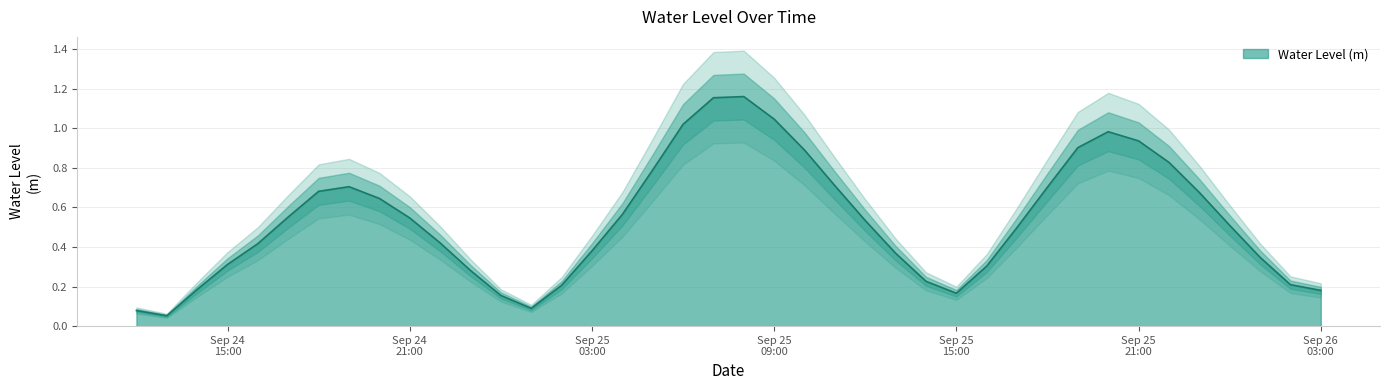

Count the number of categories in the chart.

40